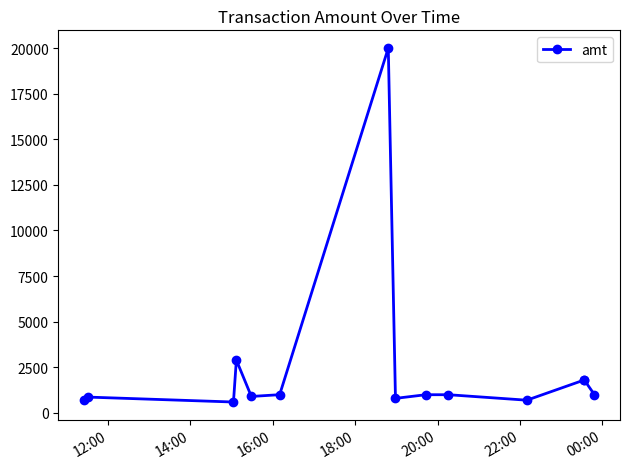

What is the minimum value shown in the chart?

600.0